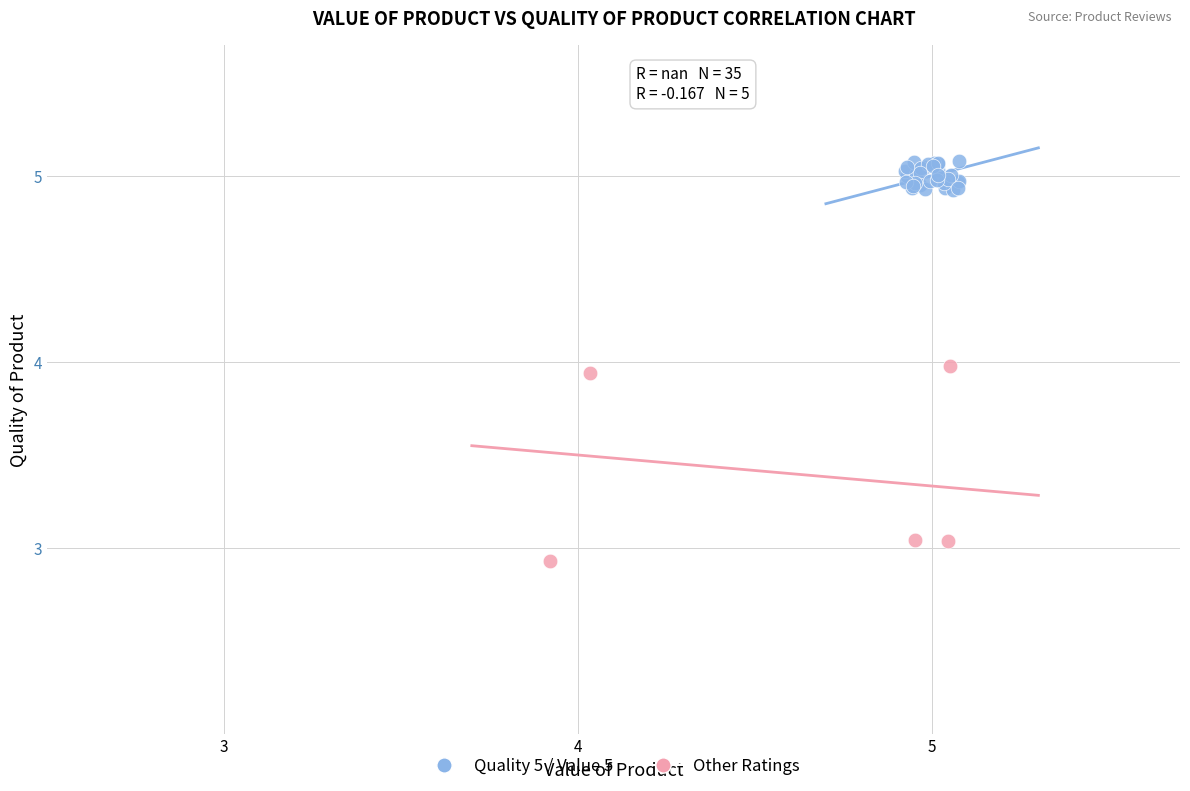

Which series reaches the maximum Y coordinate?

Quality 5 / Value 5